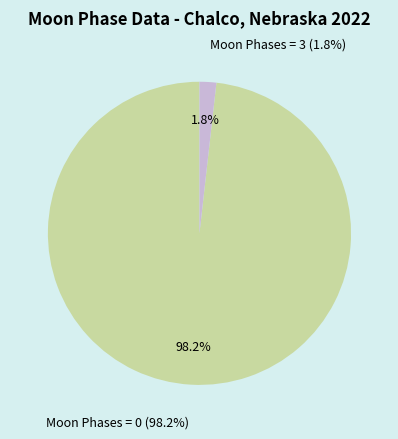

Is there any slice that represents more than half of the pie?

Yes